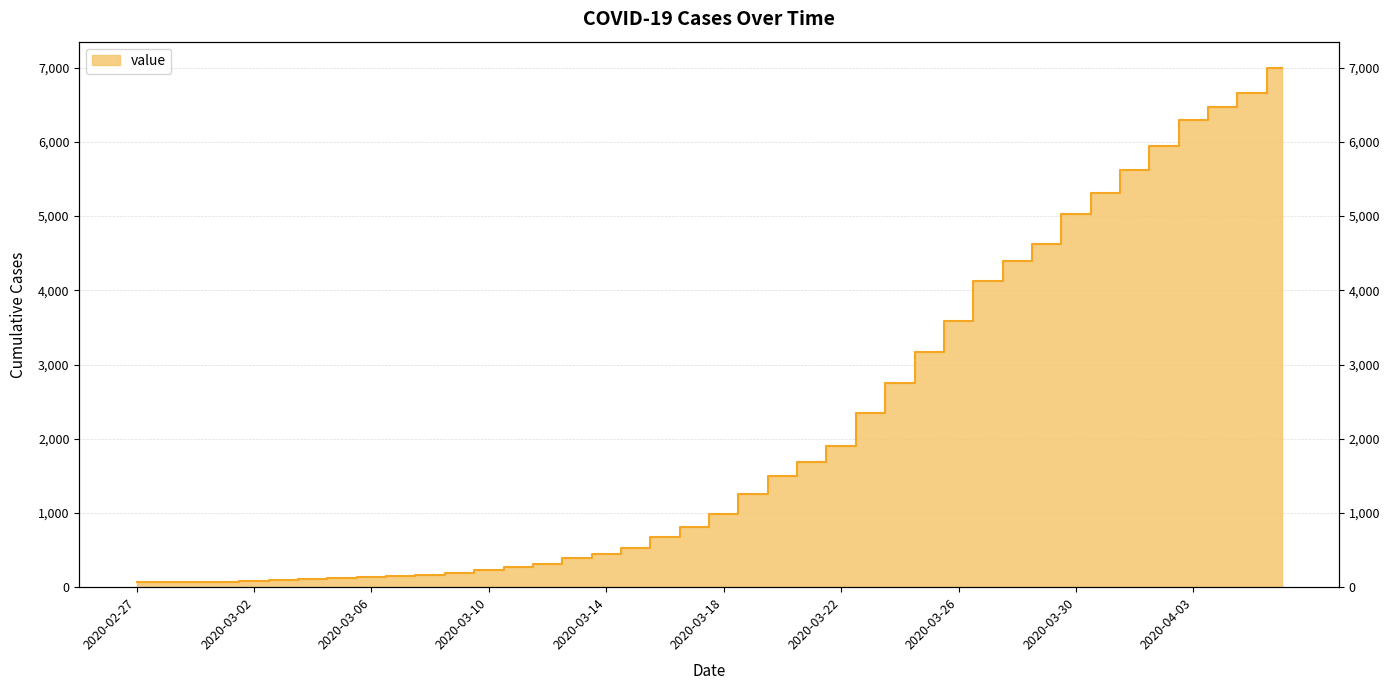

True or false: the data shows 6465 at 2020-04-04.

True